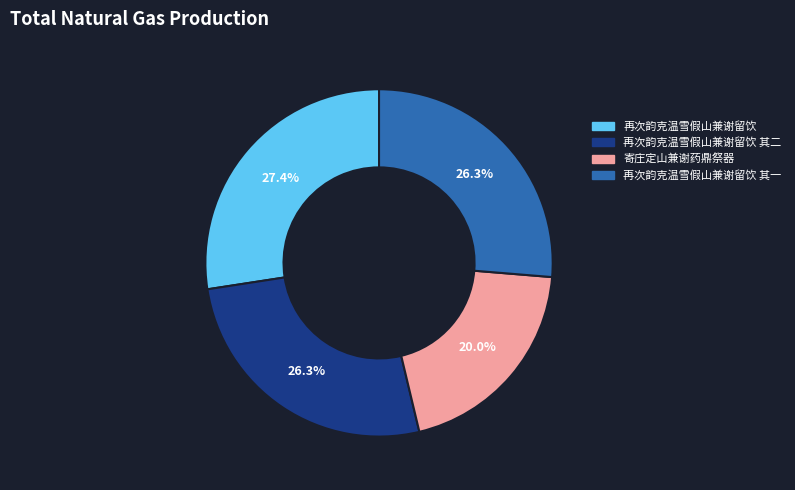

Is there any slice that represents more than half of the pie?

No